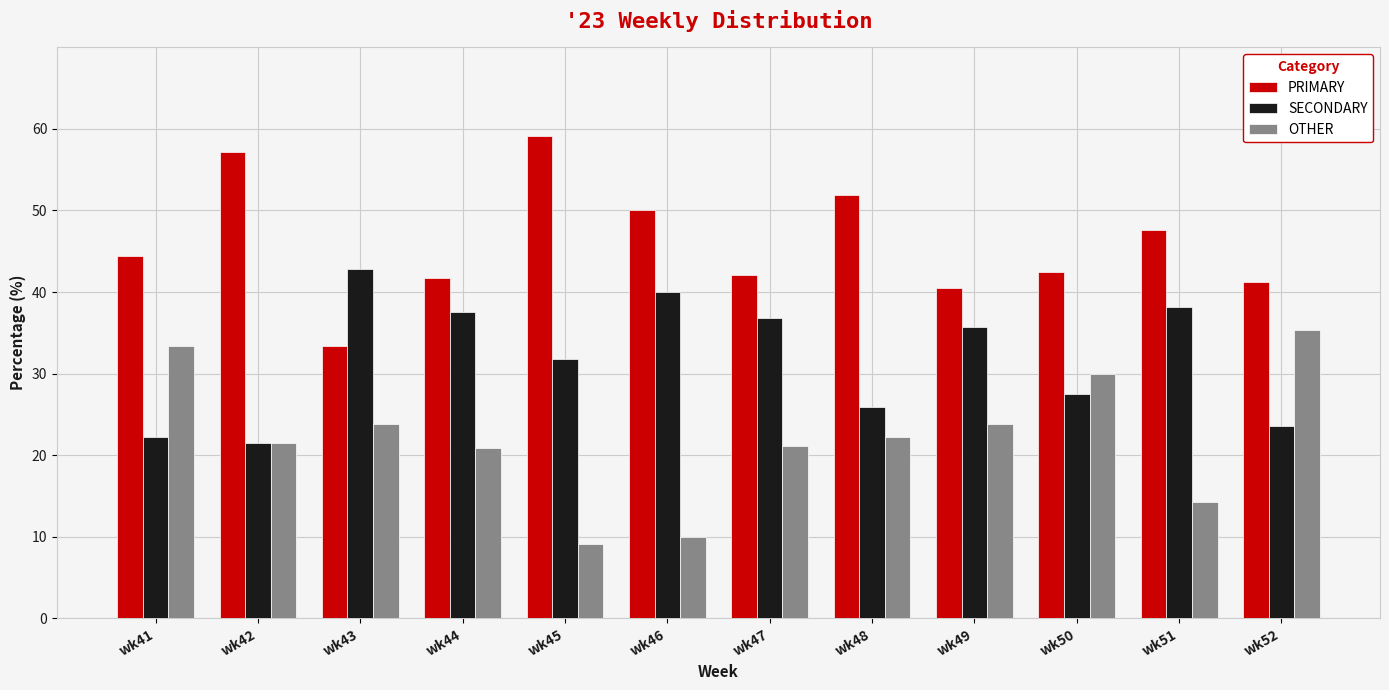

What is the total value across all series at wk50?

100.0